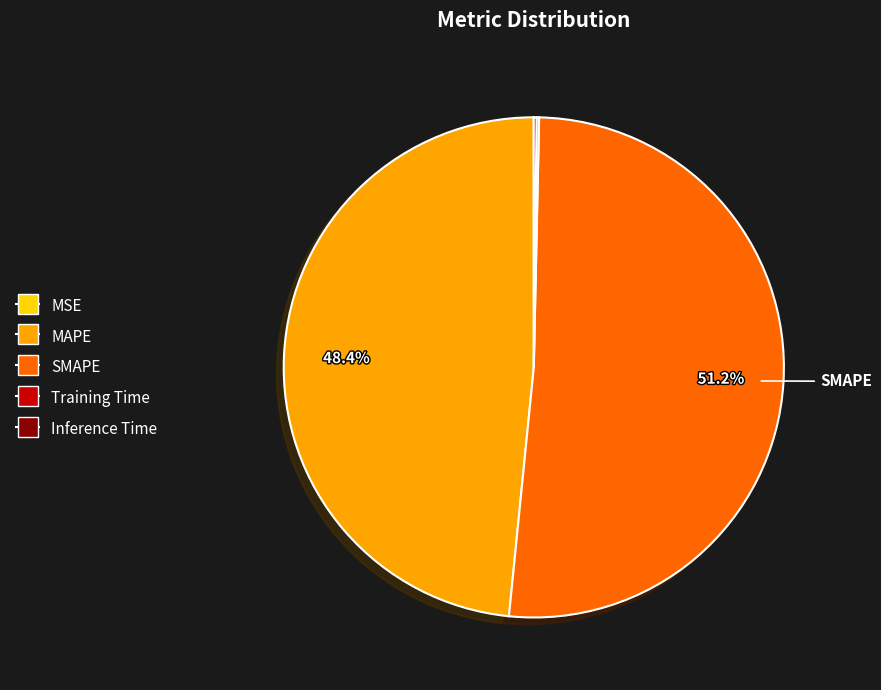

What is the largest slice in the pie chart?

SMAPE